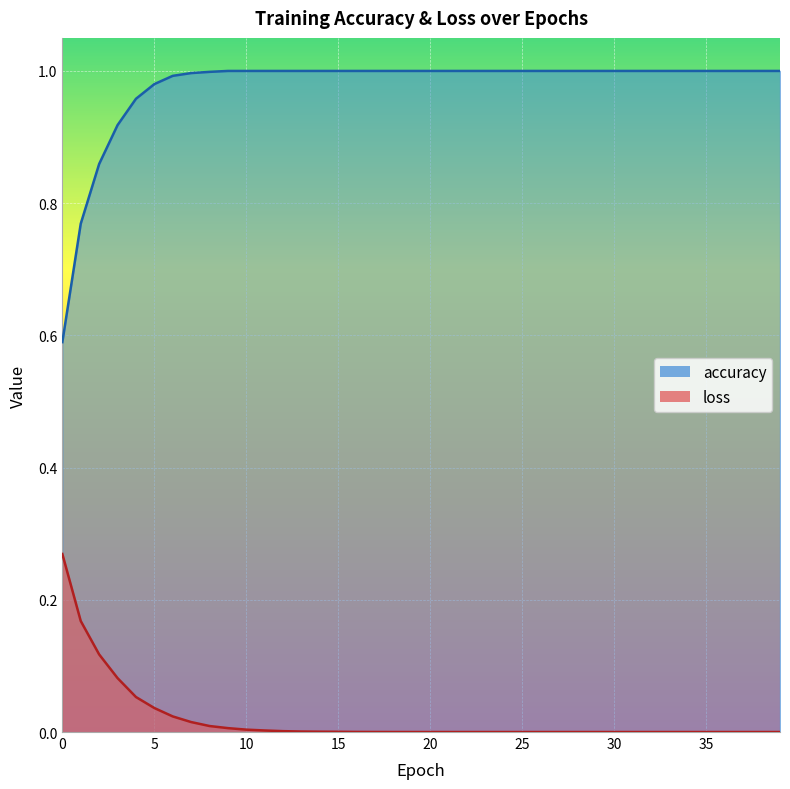

Reading right to left, what are all the values shown in this chart?

accuracy: 39=1.0	38=1.0	37=1.0	36=1.0	35=1.0	34=1.0	33=1.0	32=1.0	31=1.0	30=1.0	29=1.0	28=1.0	27=1.0	26=1.0	25=1.0	24=1.0	23=1.0	22=1.0	21=1.0	20=1.0	19=1.0	18=1.0	17=1.0	16=1.0	15=1.0	14=1.0	13=1.0	12=1.0	11=1.0	10=1.0	9=1.0	8=1.0	7=1.0	6=1.0	5=1.0	4=1.0	3=0.9	2=0.9	1=0.8	0=0.6
loss: 39=0.0	38=0.0	37=0.0	36=0.0	35=0.0	34=0.0	33=0.0	32=0.0	31=0.0	30=0.0	29=0.0	28=0.0	27=0.0	26=0.0	25=0.0	24=0.0	23=0.0	22=0.0	21=0.0	20=0.0	19=0.0	18=0.0	17=0.0	16=0.0	15=0.0	14=0.0	13=0.0	12=0.0	11=0.0	10=0.0	9=0.0	8=0.0	7=0.0	6=0.0	5=0.0	4=0.1	3=0.1	2=0.1	1=0.2	0=0.3